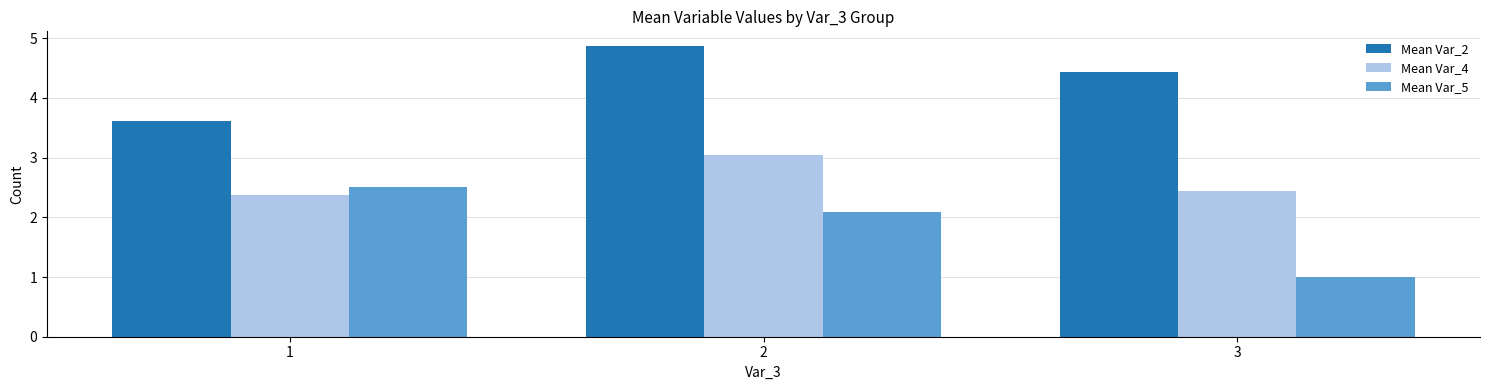

List the series in order of their peak value, lowest first.

Mean Var_5, Mean Var_4, Mean Var_2